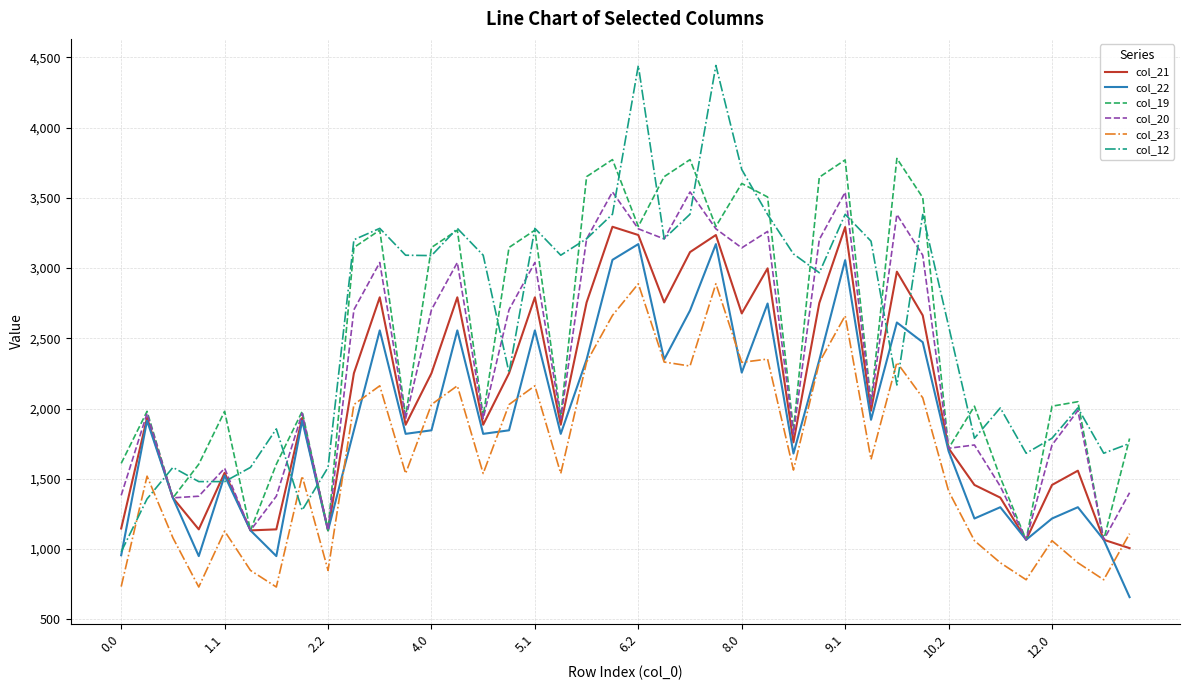

True or false: col_19 and col_12 cross at least once.

True